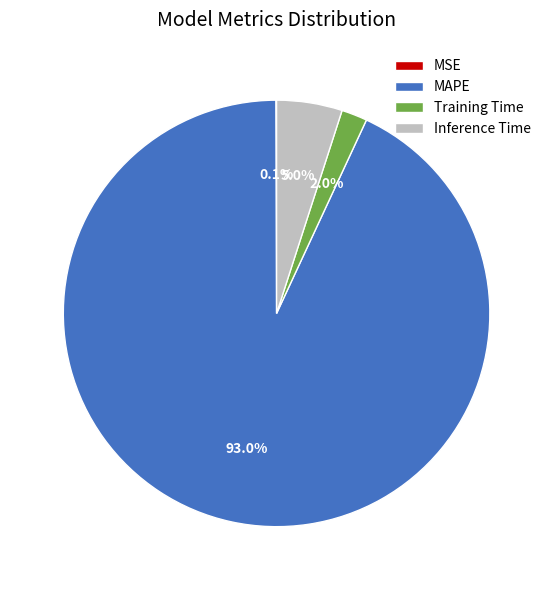

What portion of the pie excludes Inference Time?

95.0%